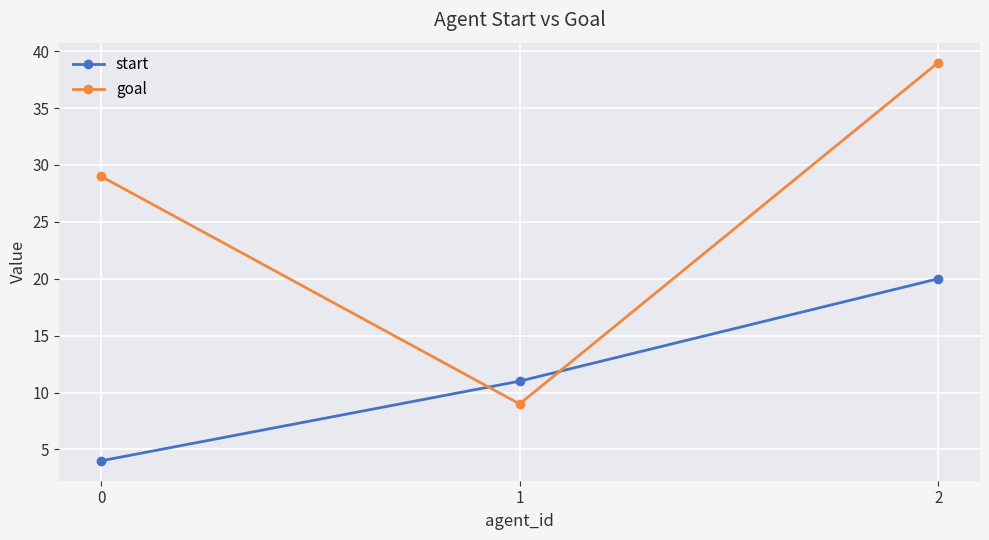

What is the average value of the start series?

12